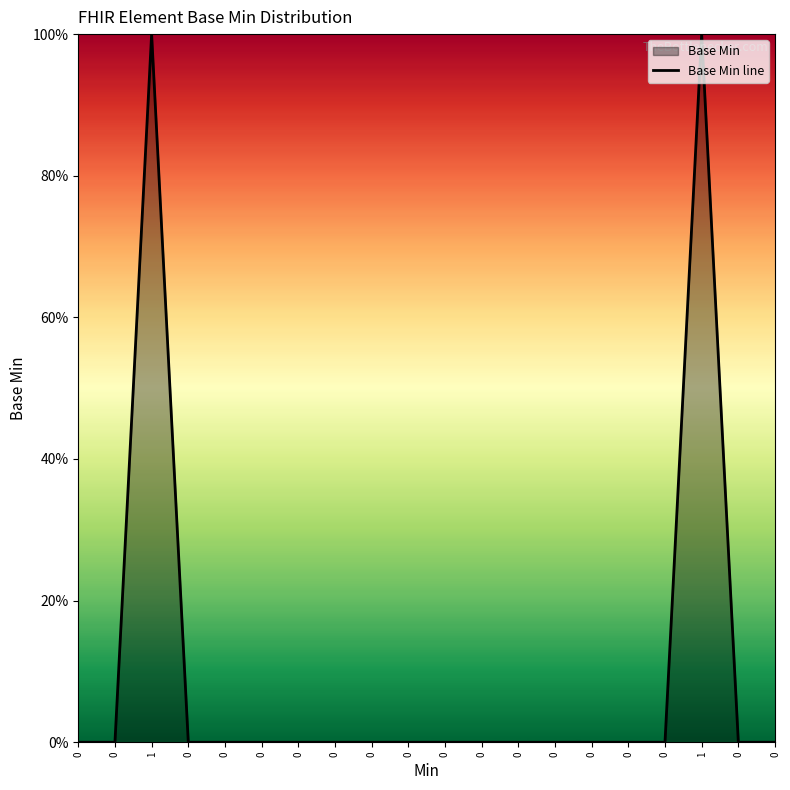

How many positive values are there?

2